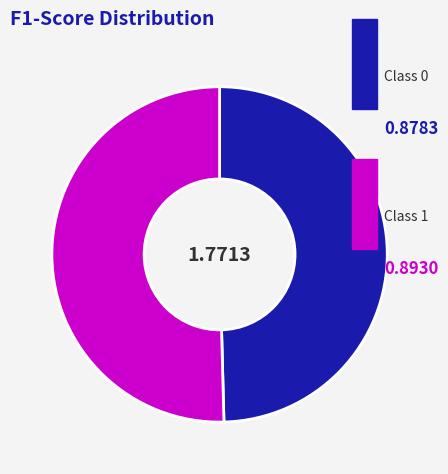

How many segments does this pie chart have?

2